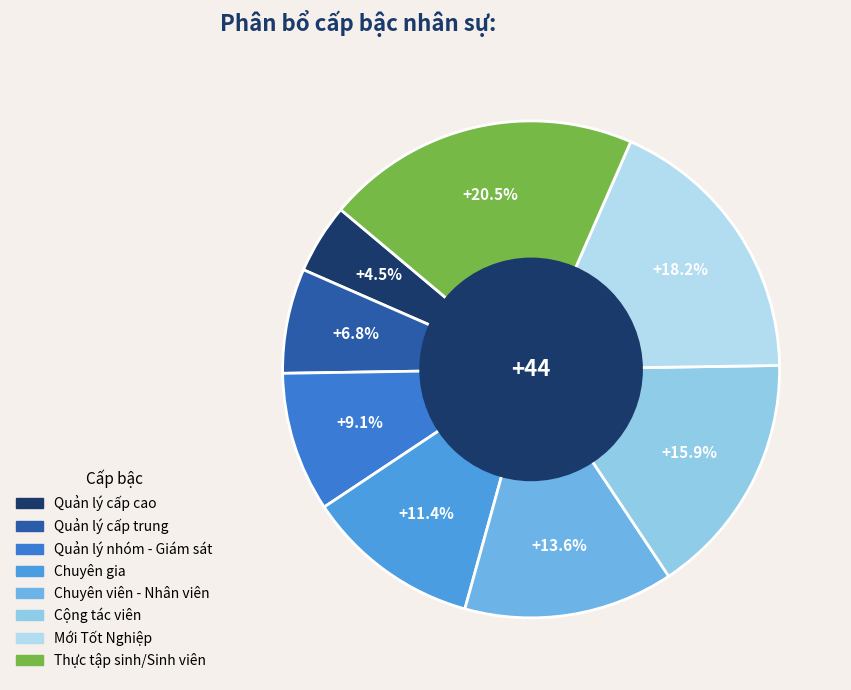

How many slices are in this pie chart?

8